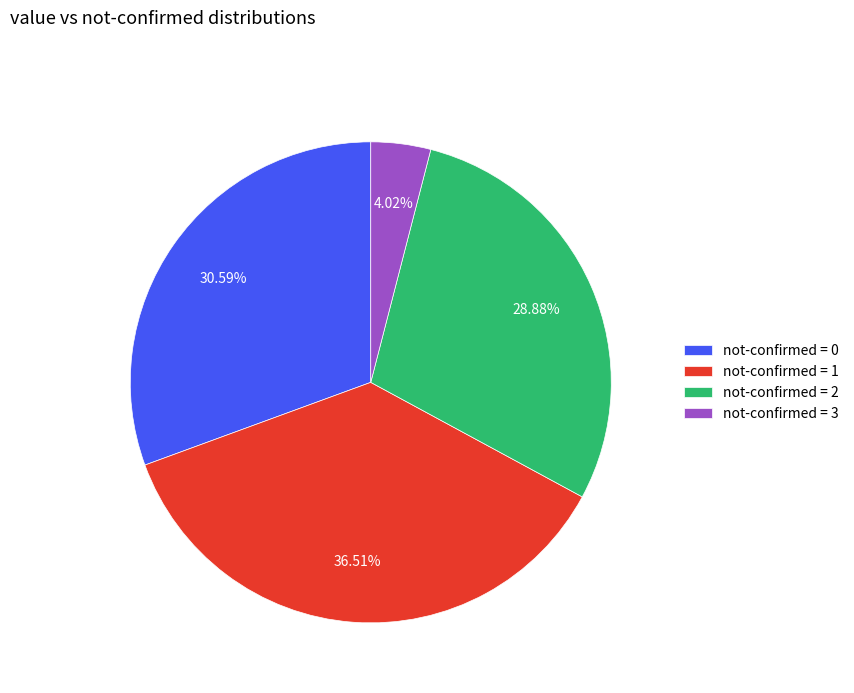

Count the number of slices in the pie.

4